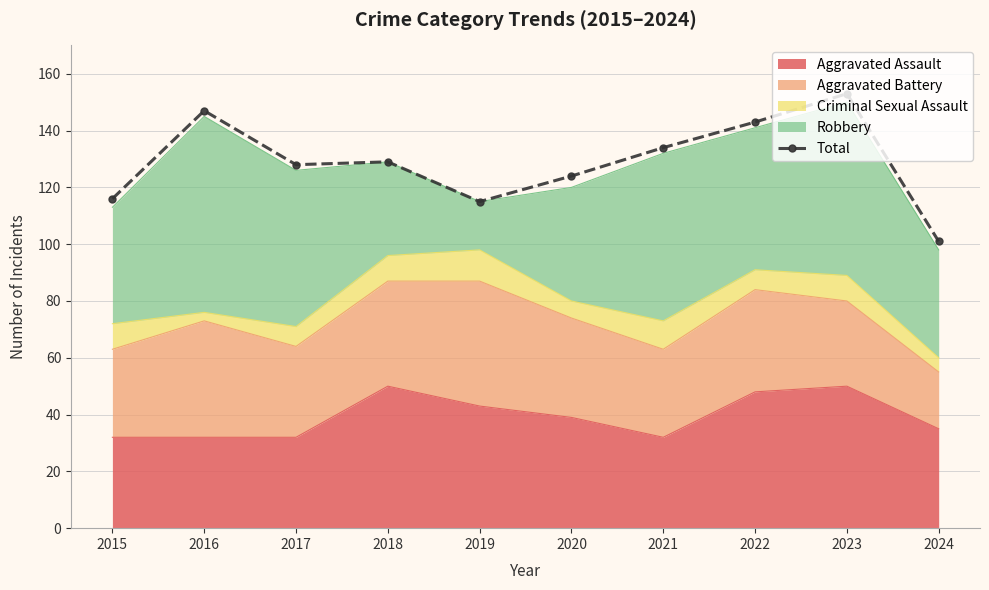

What is the sum of the values at 2023 and 2024?

254